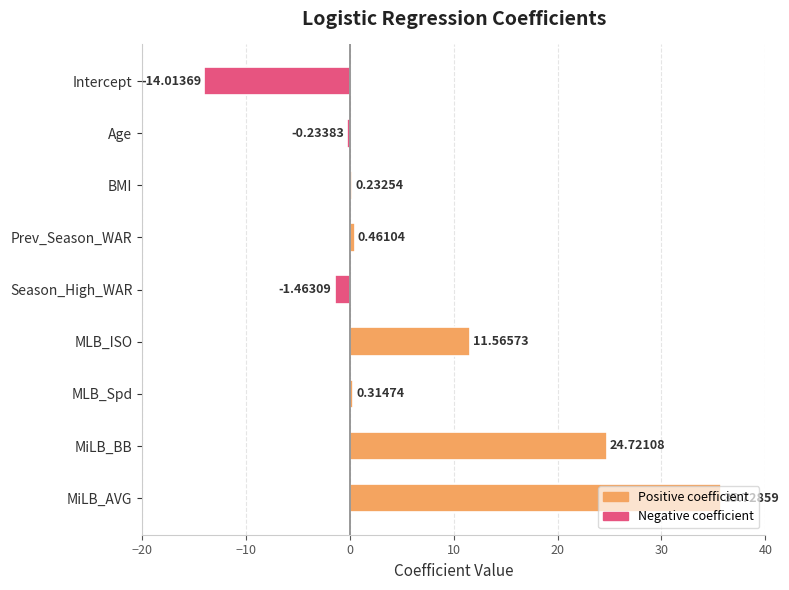

How many bars are there in total?

9